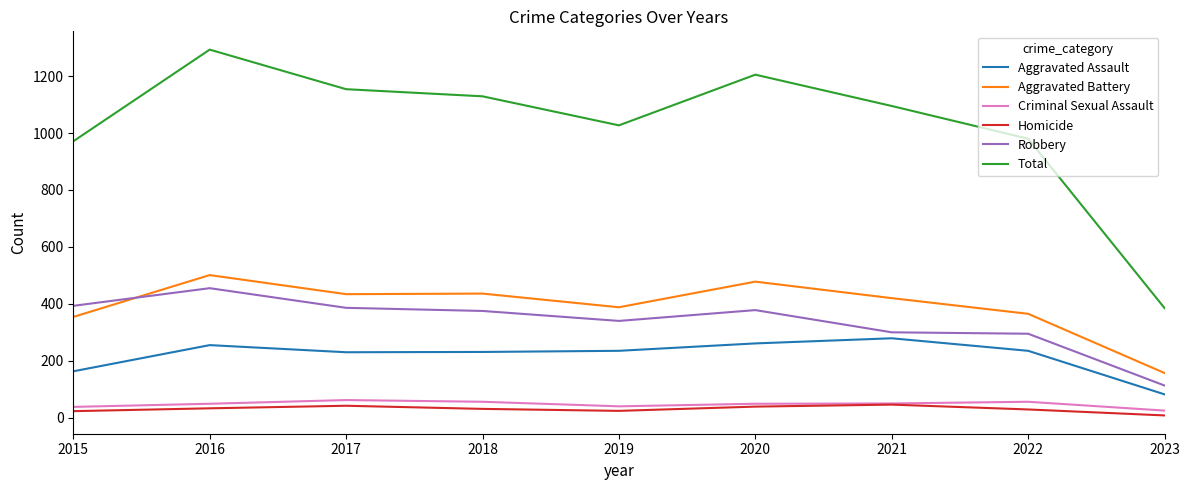

At which label does Robbery reach its minimum?

2023